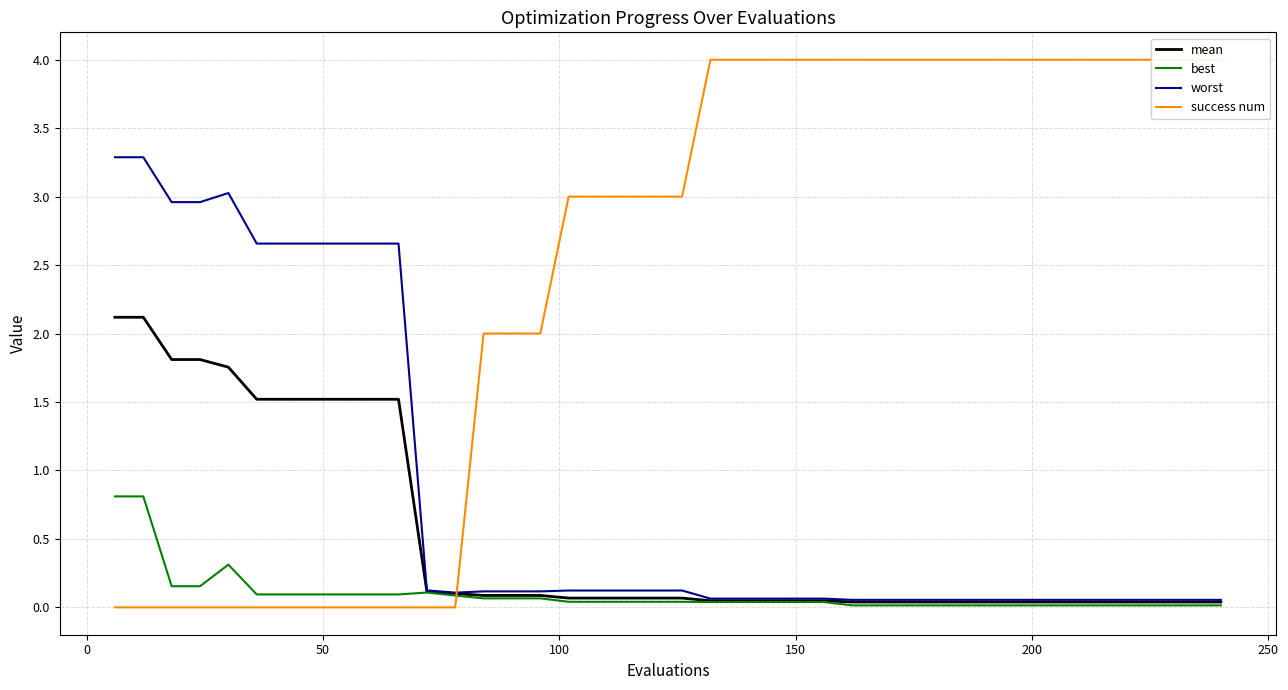

True or false: mean and worst intersect in this chart.

False